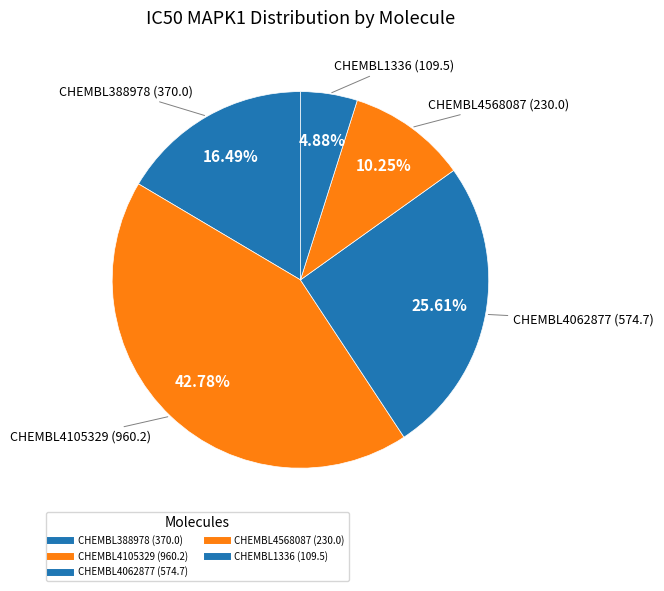

Does CHEMBL388978 account for over 50% of the chart?

No